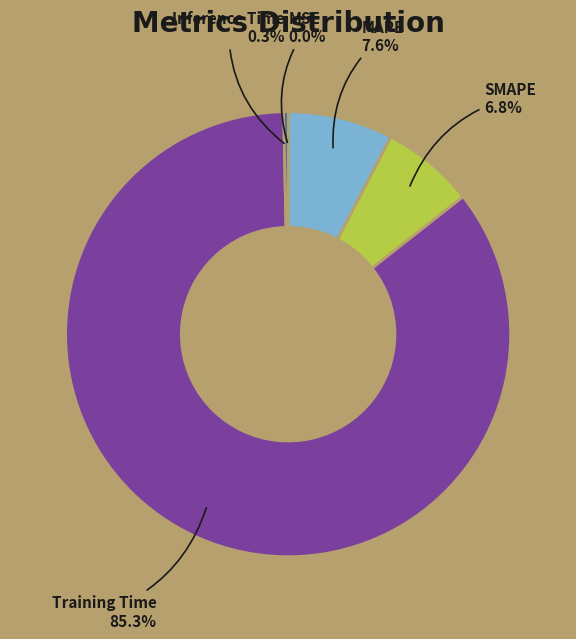

Between MAPE and SMAPE, which is larger?

MAPE